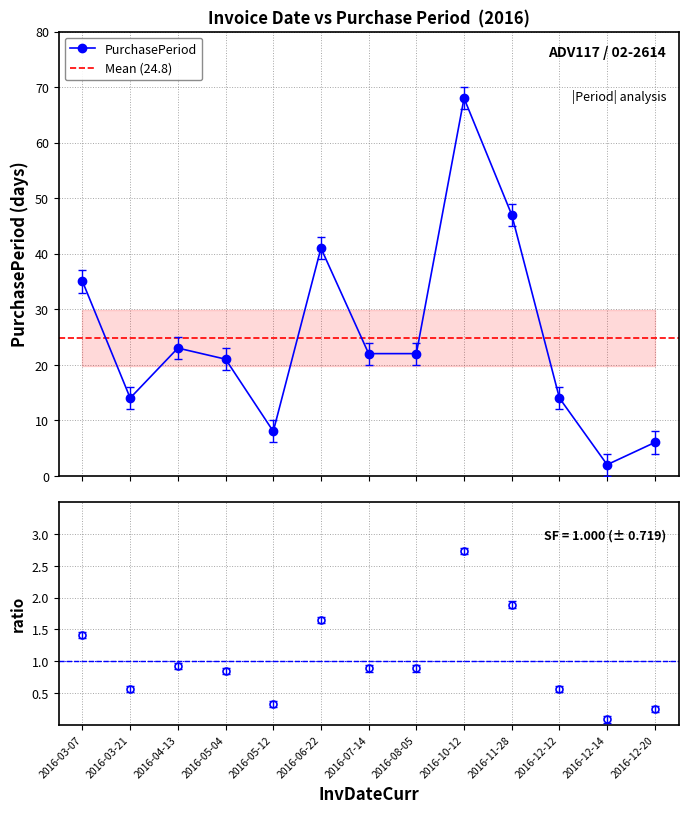

What is the minimum value shown in the chart?

2